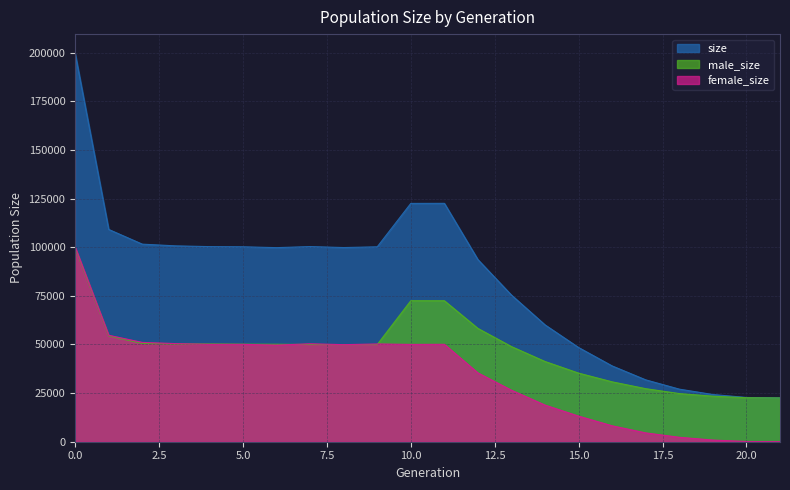

Reading left to right, extract all data points from this chart.

size: 0=199575	1=109126	2=101570	3=100685	4=100306	5=100210	6=99777	7=100321	8=99825	9=100200	10=122514	11=122553	12=93616	13=75368	14=60057	15=48418	16=38955	17=31798	18=27028	19=24265	20=22746	21=22500
male_size: 0=99559	1=54396	2=50516	3=50242	4=50251	5=50151	6=50119	7=49974	8=49920	9=49950	10=72493	11=72479	12=58238	13=48897	14=41232	15=35262	16=30776	17=27264	18=24753	19=23409	20=22626	21=22500
female_size: 0=100016	1=54730	2=51054	3=50443	4=50055	5=50059	6=49658	7=50347	8=49905	9=50250	10=50021	11=50074	12=35378	13=26471	14=18825	15=13156	16=8179	17=4534	18=2275	19=856	20=120	21=0